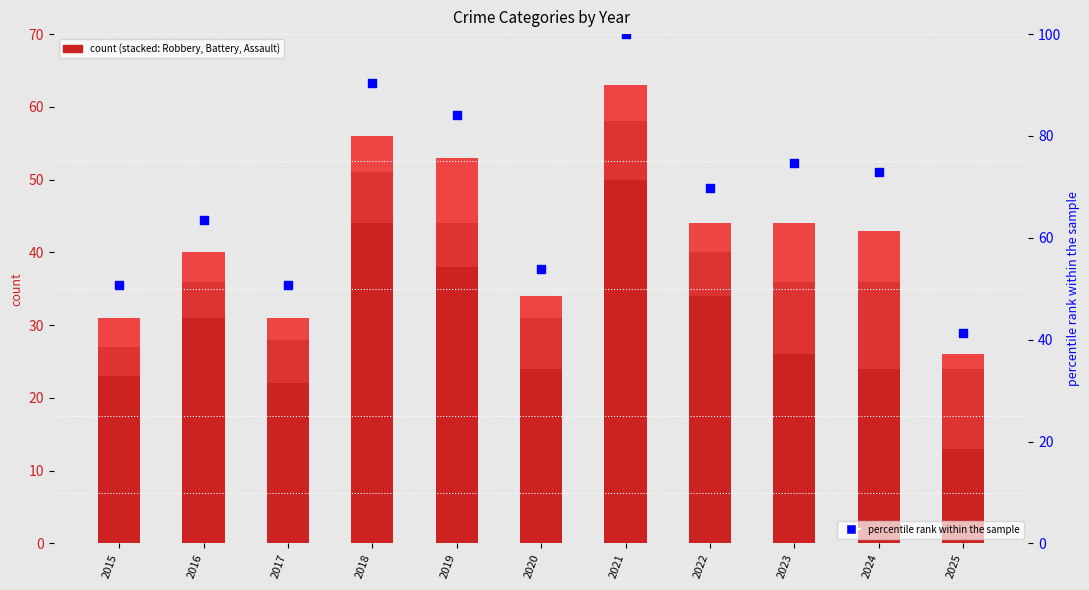

Which series contains the highest Y value?

percentile rank within the sample